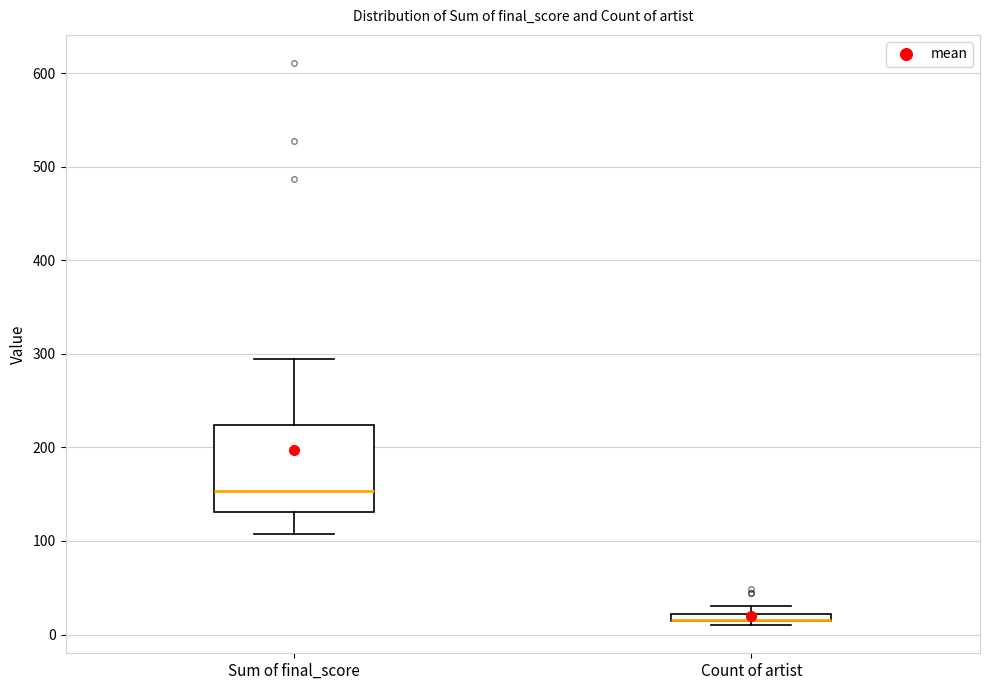

Where is the upper edge of the box for Count of artist on the y-axis? The values are not printed on the chart, so give them approximately, as read against the axis.

20